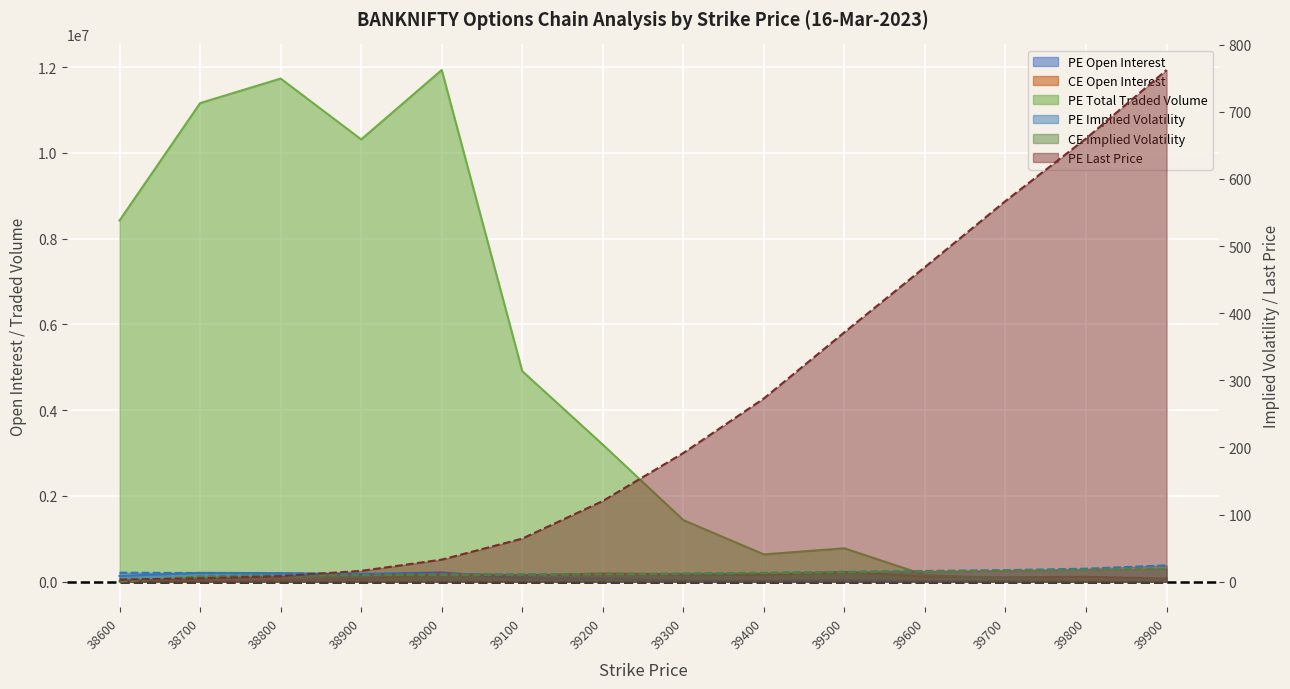

What is the sum of the CE.impliedVolatility values at 39200 and 39400?

23.4